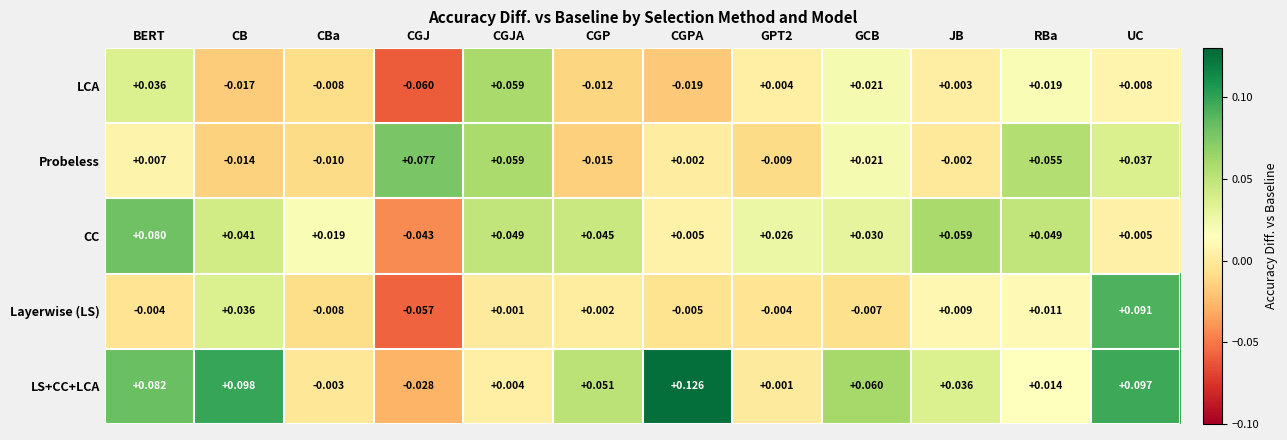

At JB, list the series in order from largest to smallest.

CC, LS+CC+LCA, Layerwise (LS), LCA, Probeless